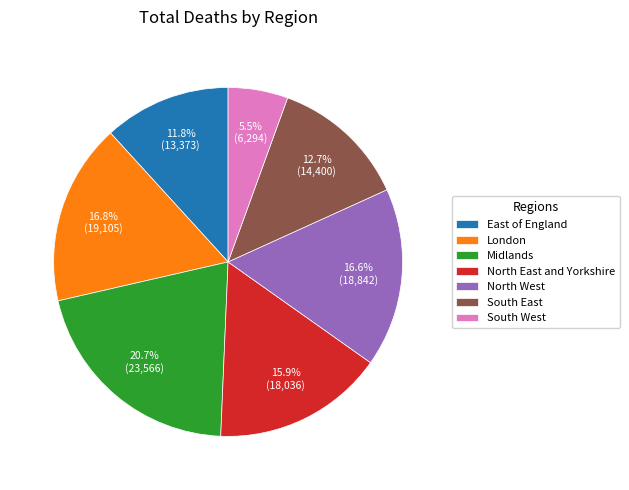

How many slices are in this pie chart?

7